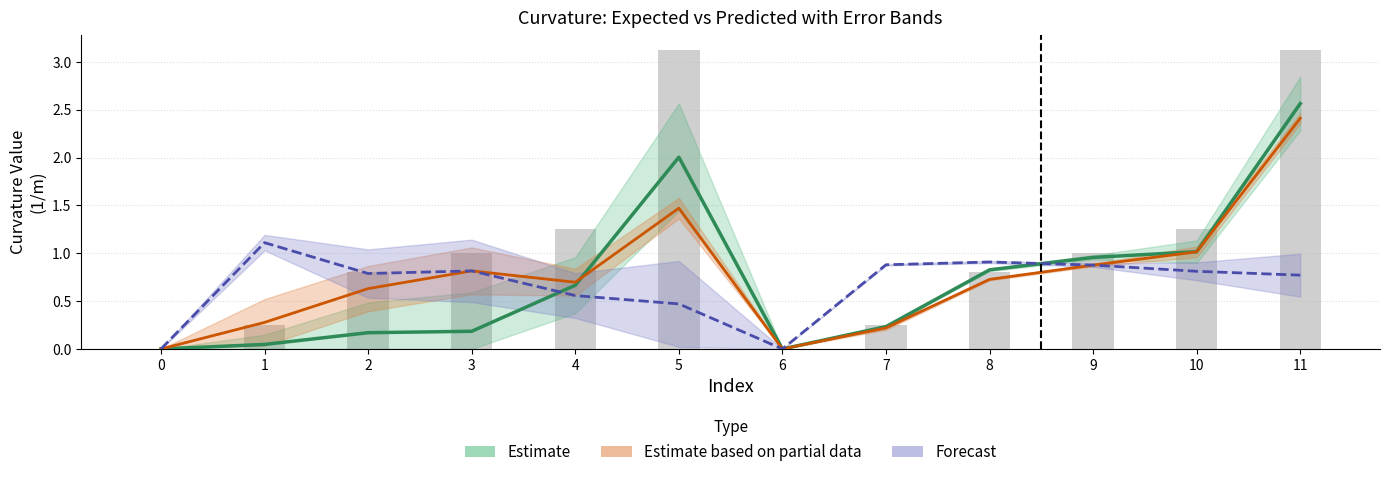

Which has a higher value, 7 or 2?

7